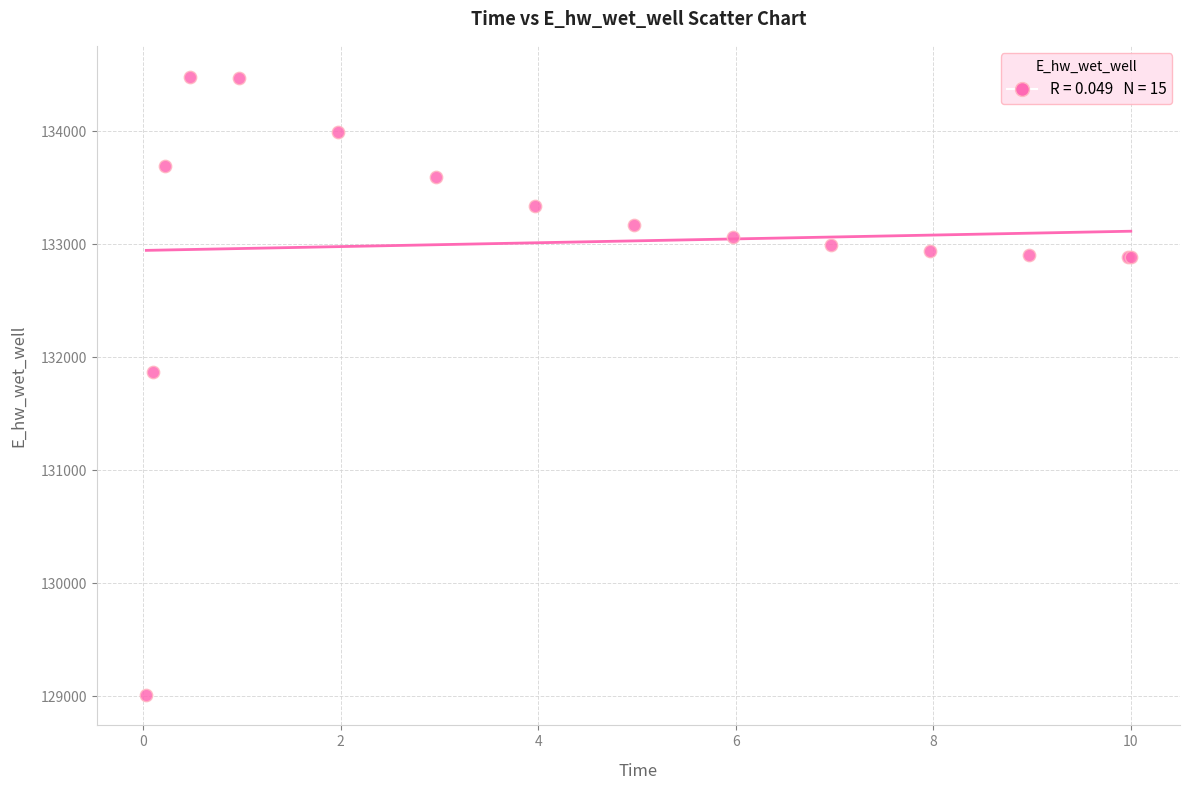

What Y value in the scatter plot is closest to 131749?

131867.7